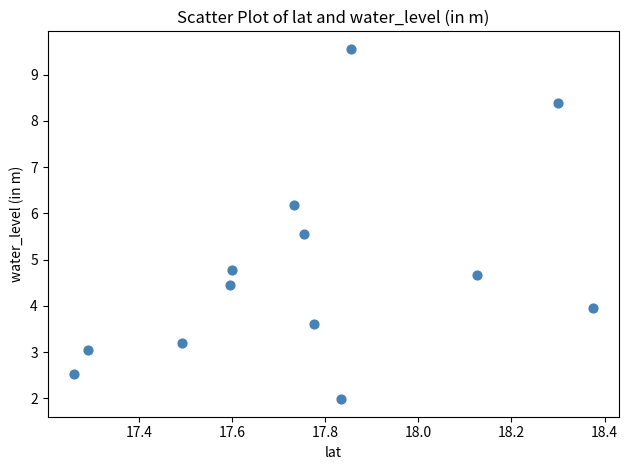

What Y value in the scatter plot is closest to 5?

4.8